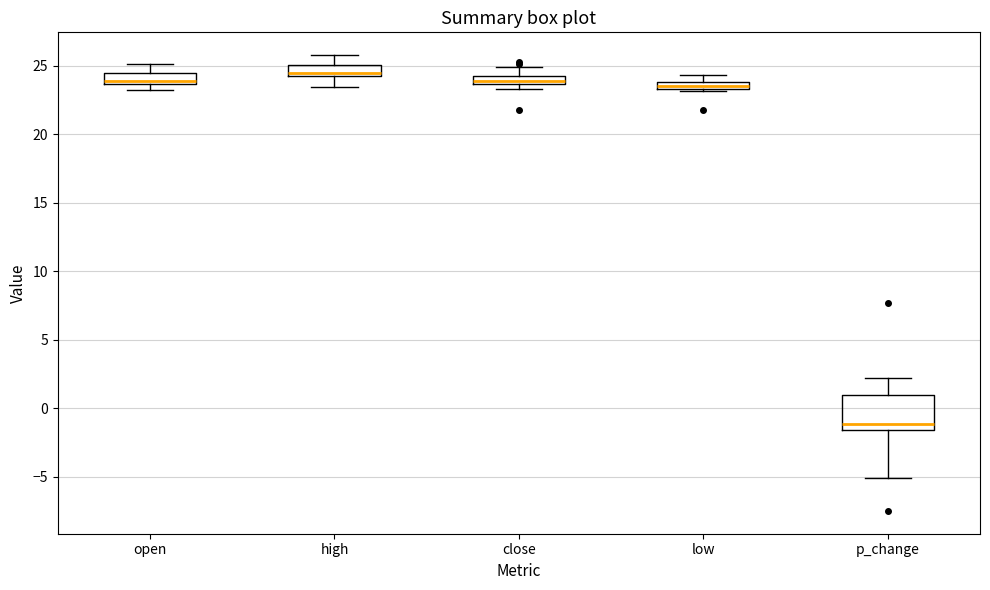

Which box is the tallest, from its lower edge to its upper edge?

p_change